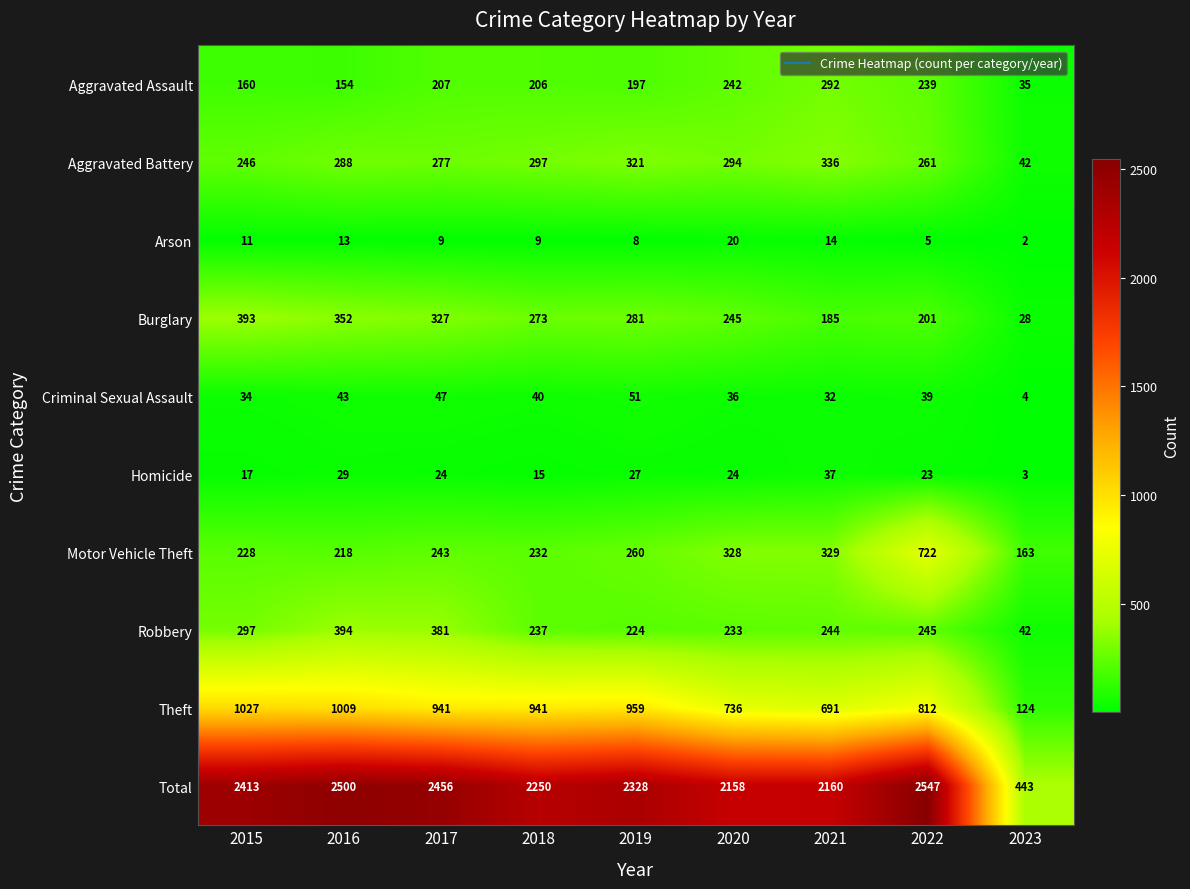

What is the average value of the Robbery series?

255